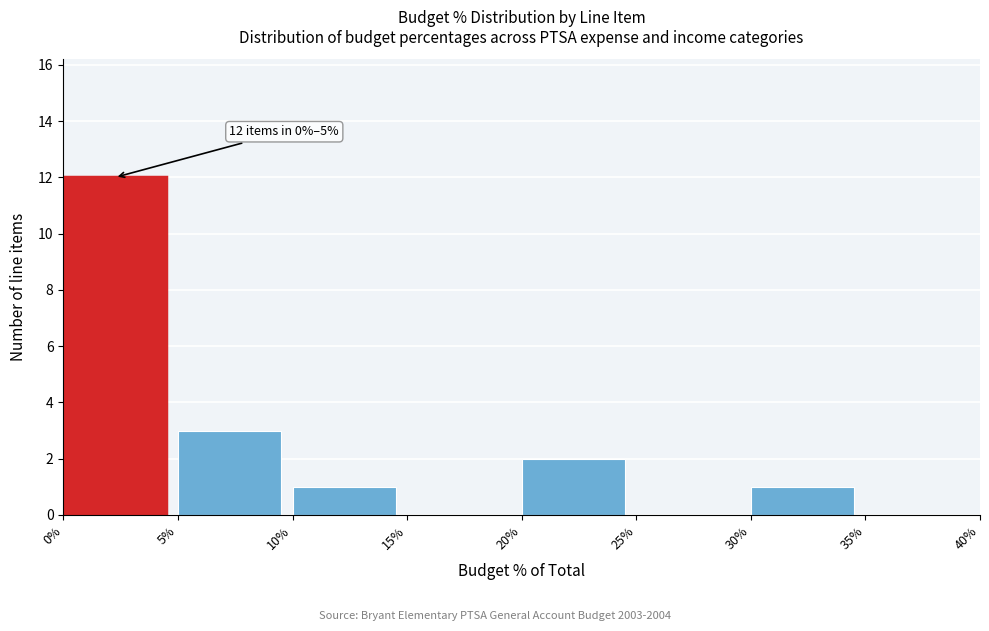

Reading left to right, transcribe all the data shown in this chart.

0%=12	5%=3	10%=1	15%=0	20%=2	25%=0	30%=1	35%=0